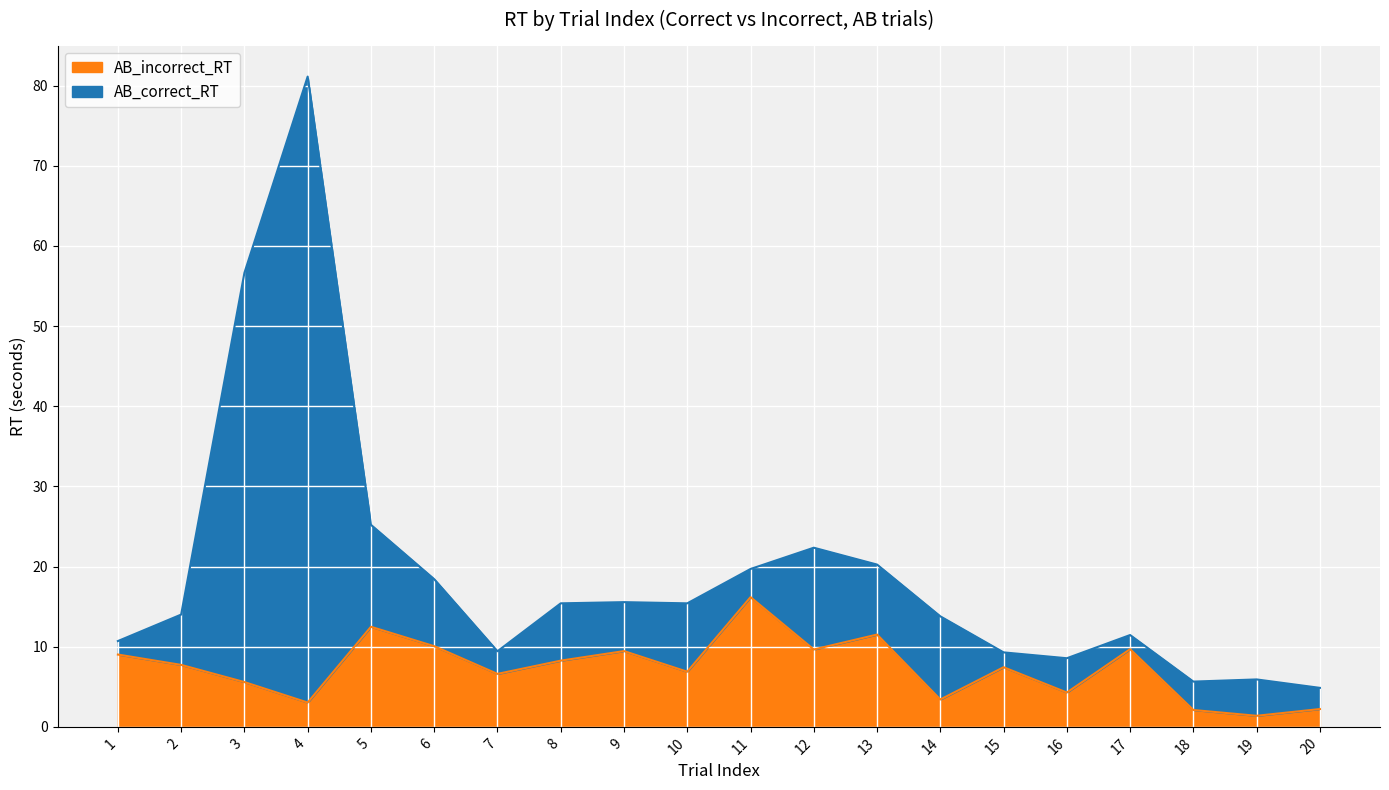

What is the sum of the values at 4 and 20?

5.3